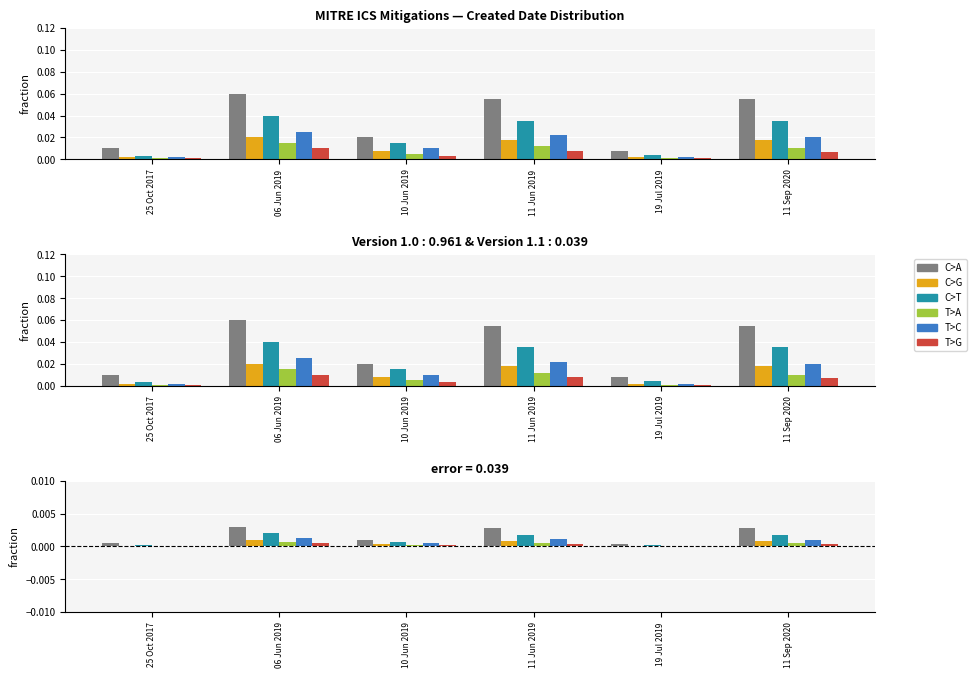

Rank the series at 11 Jun 2019 from lowest to highest value.

T>G, T>A, C>G, T>C, C>T, C>A